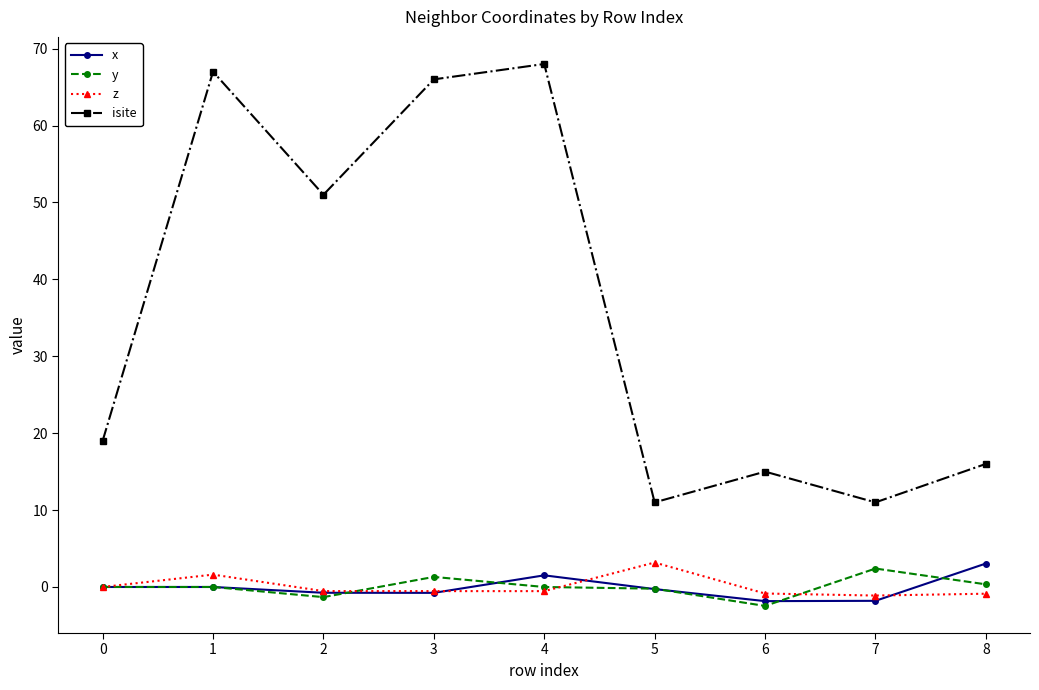

What is the difference between the maximum and minimum values in the isite series?

57.0